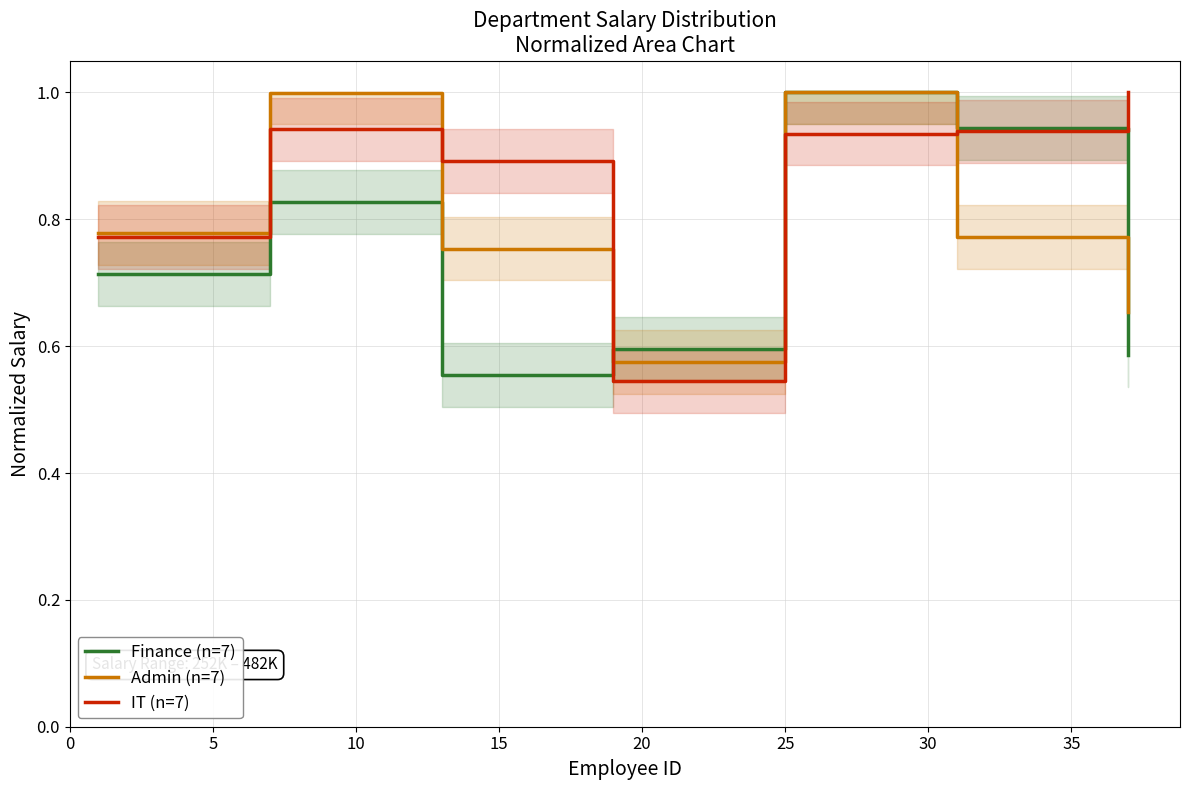

Rank the series at 5 from highest to lowest value.

Admin (n=7), IT (n=7), Finance (n=7)